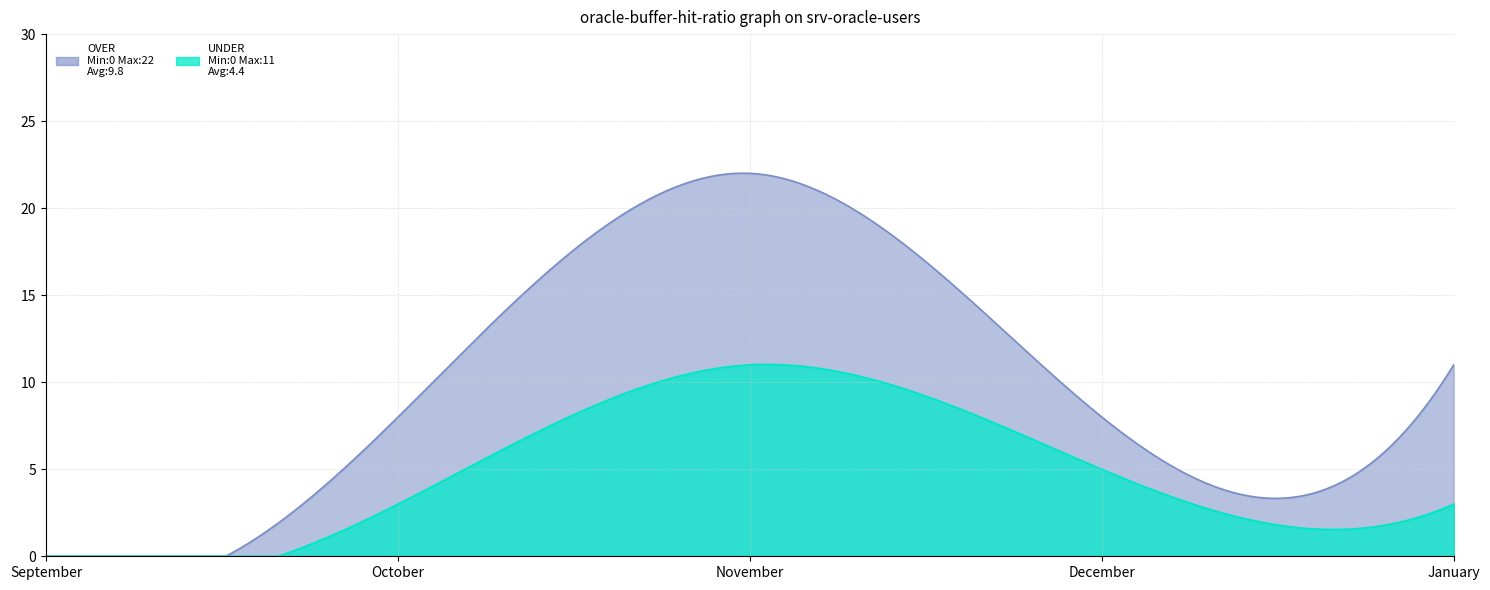

What is the difference between the maximum and minimum values in the OVER series?

22